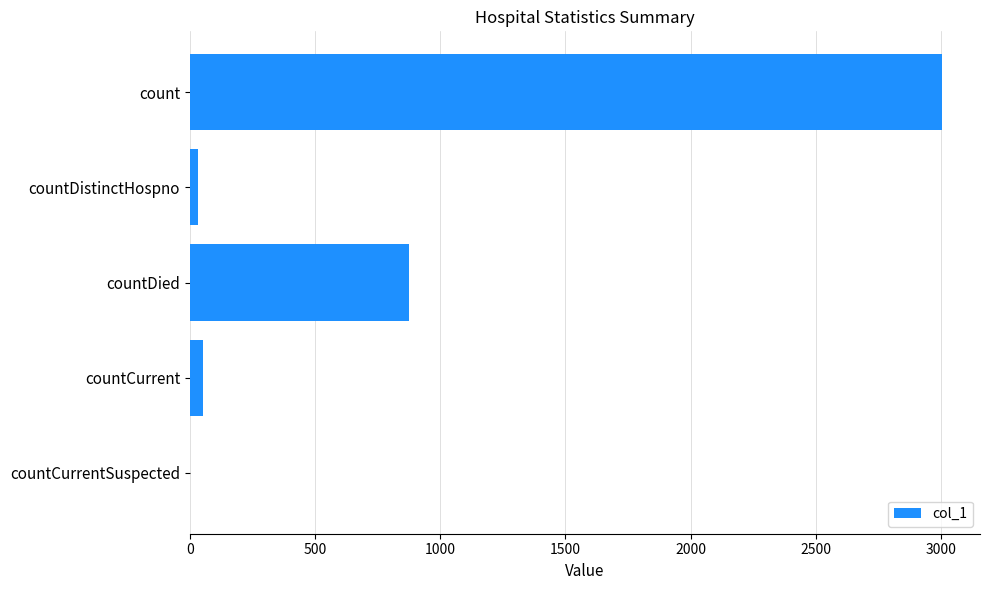

Reading bottom to top, extract all data points from this chart.

countCurrentSuspected=0	countCurrent=53	countDied=876	countDistinctHospno=34	count=3005